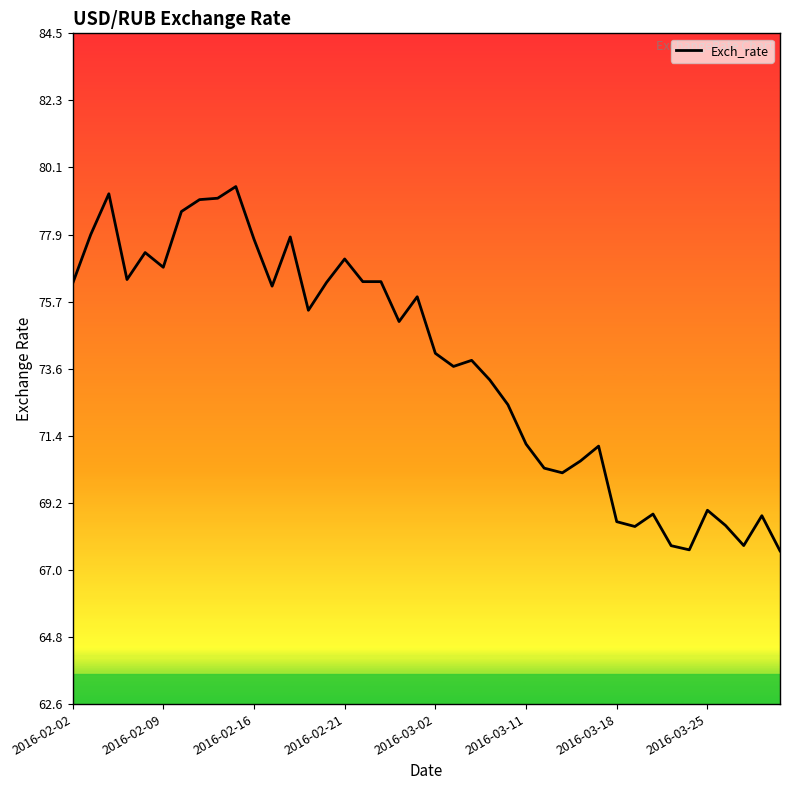

How many lines are shown in the chart?

1